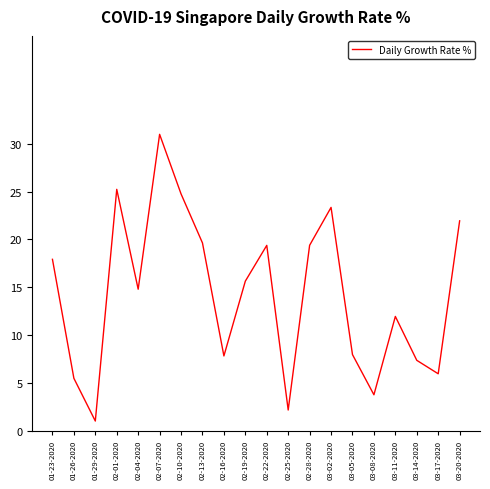

What is the difference between the values at 02-22-2020 and 02-01-2020?

5.9